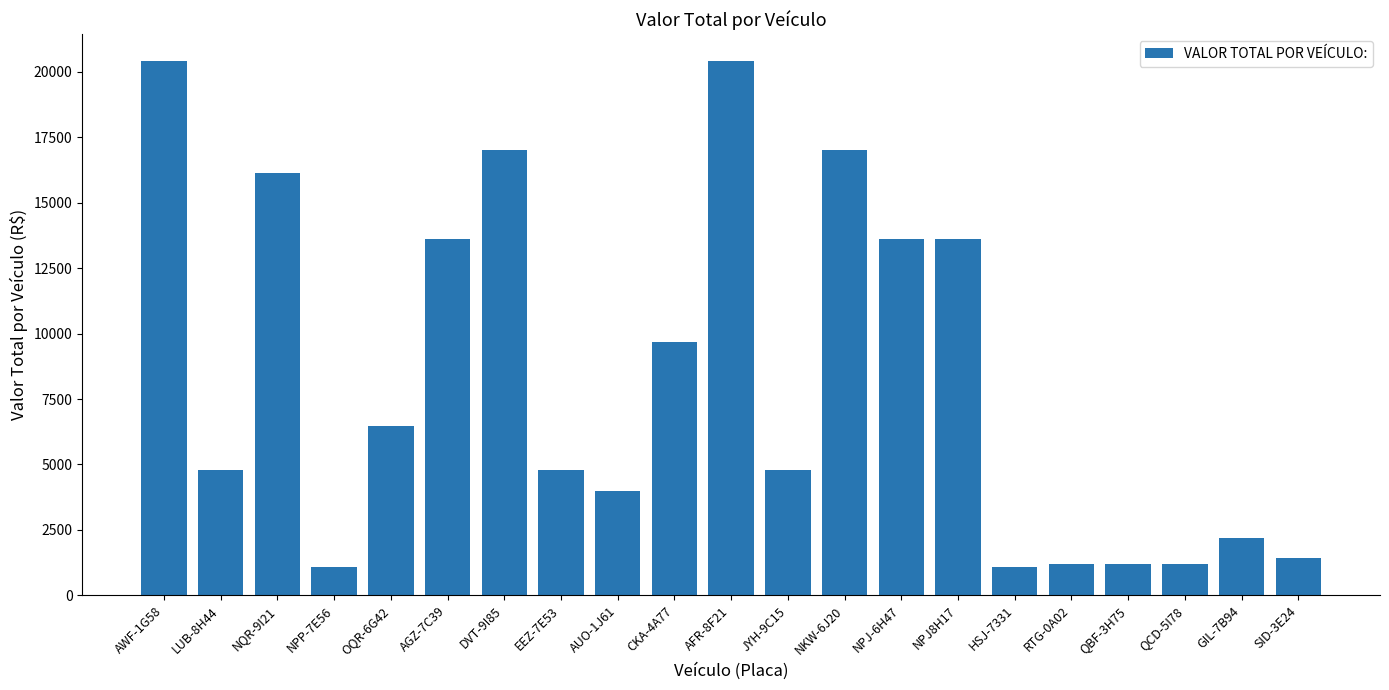

True or false: the data shows 3987.5 at AUO-1J61.

True